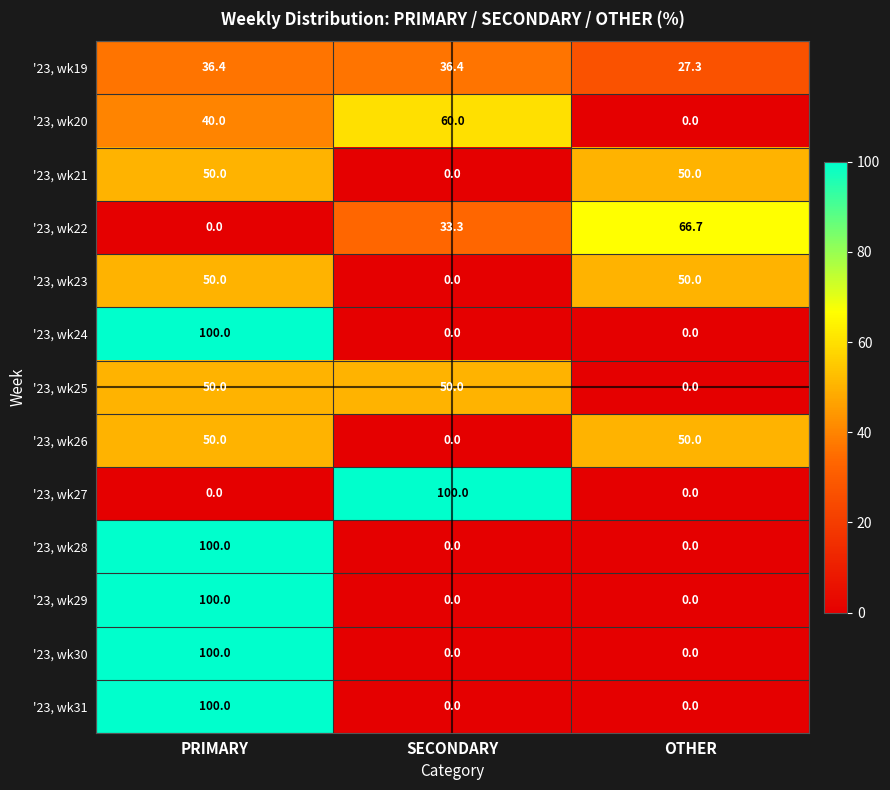

What is the difference between the highest and lowest values at SECONDARY?

100.0